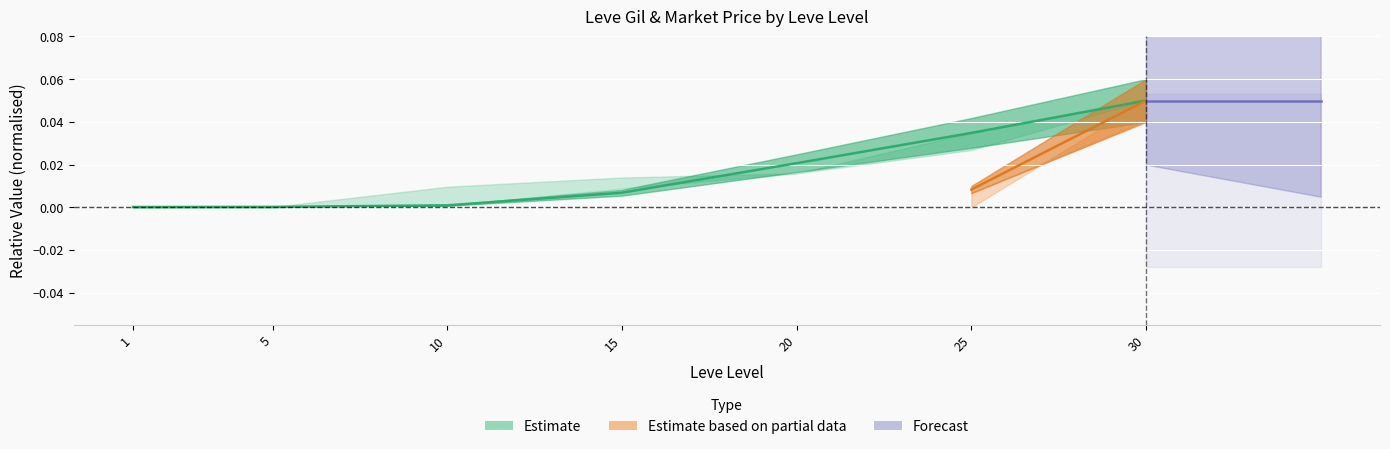

True or false: the data shows 0.0 at 15.

True